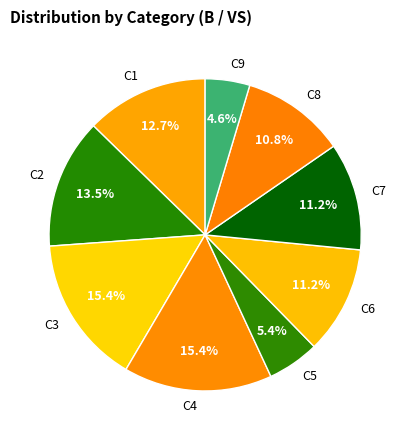

To the nearest percent, what is the average slice percentage?

11%